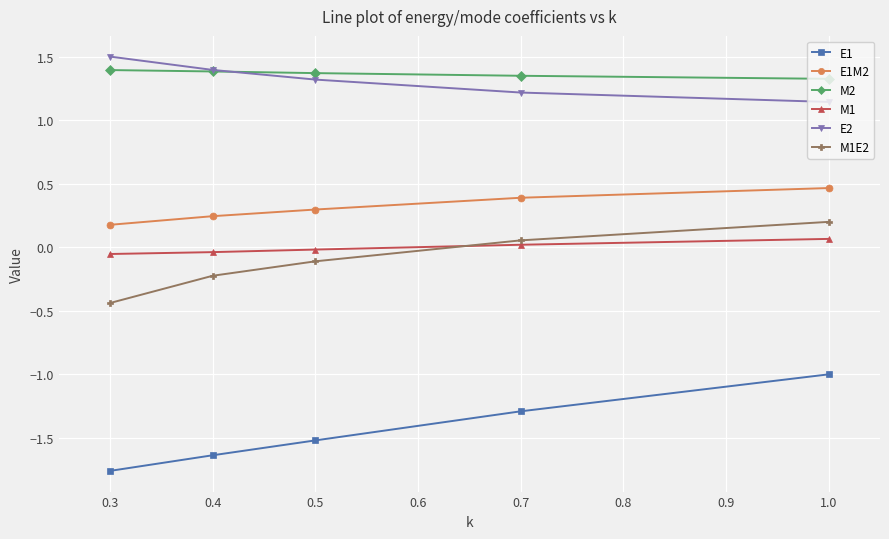

At which label is M1E2 closest to 0?

0.7